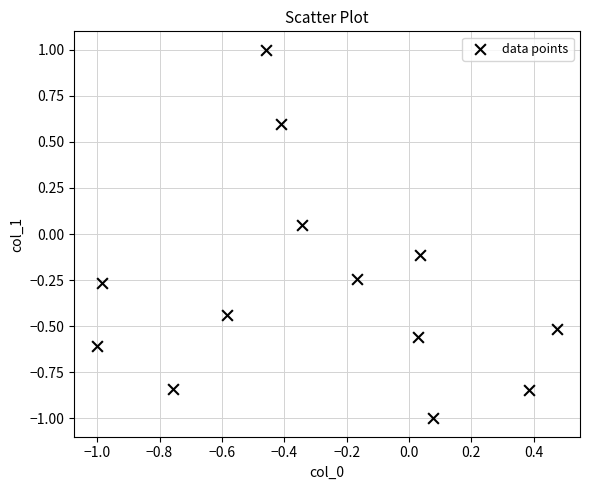

What is the range of Y values (max minus min)?

2.0